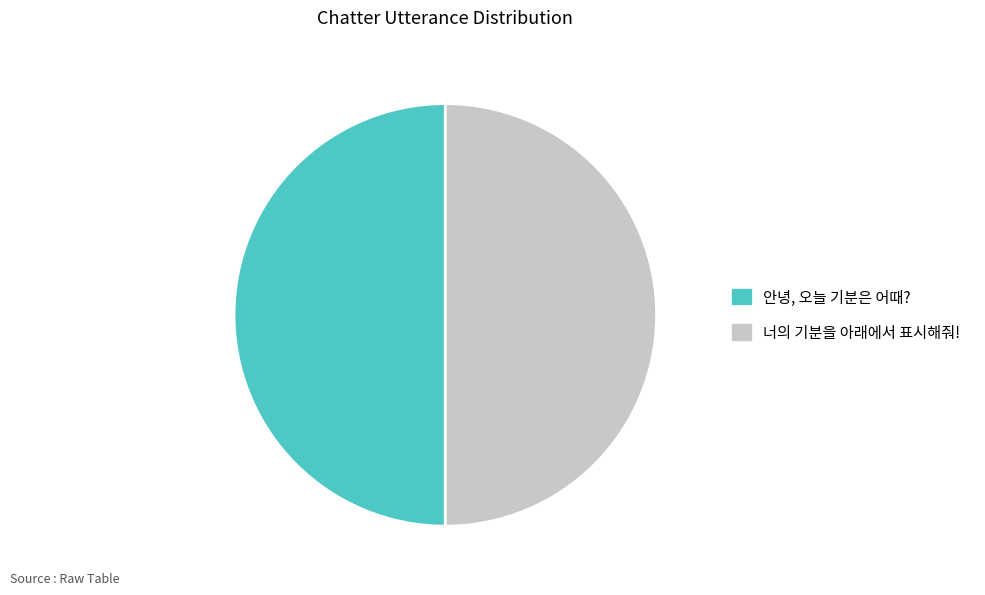

Is the sum of 너의 기분을 아래에서 표시해줘! and 안녕, 오늘 기분은 어때? greater than half?

Yes